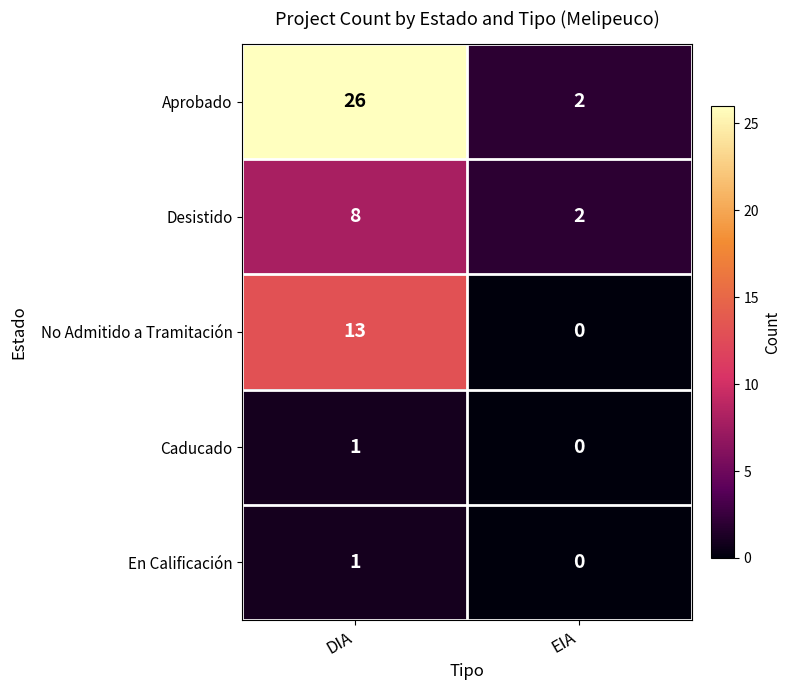

The value of Desistido at DIA is 5. True or false?

False